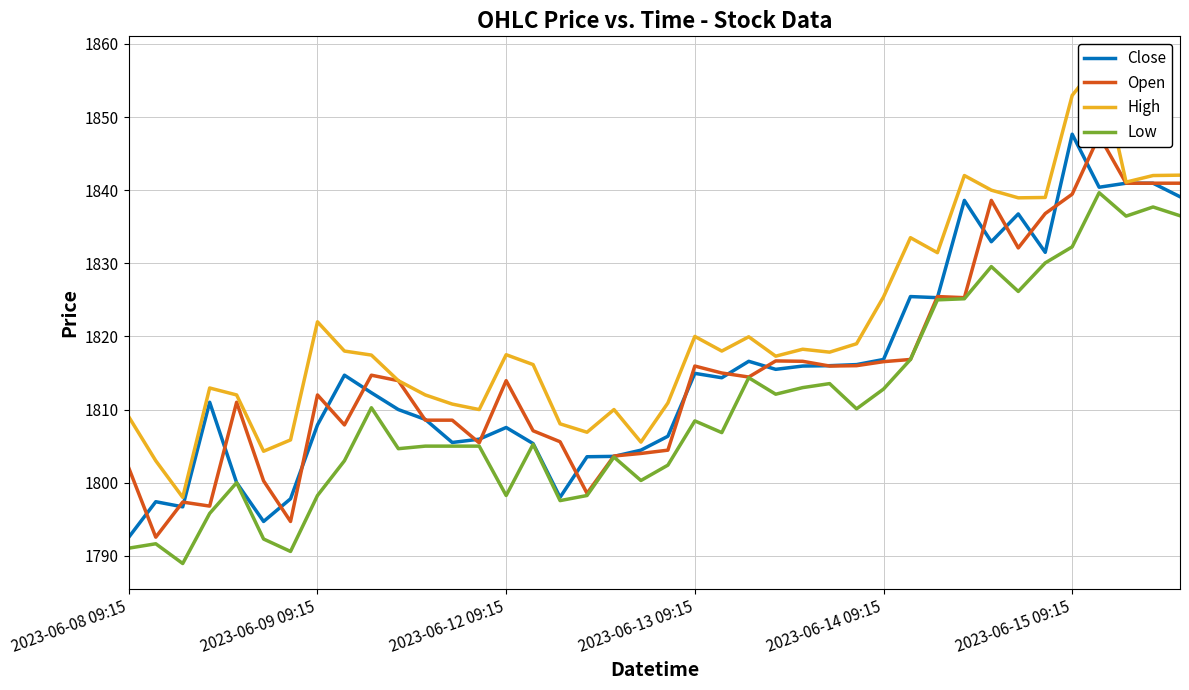

Which category has the highest value in the Close series?

2023-06-15 09:15